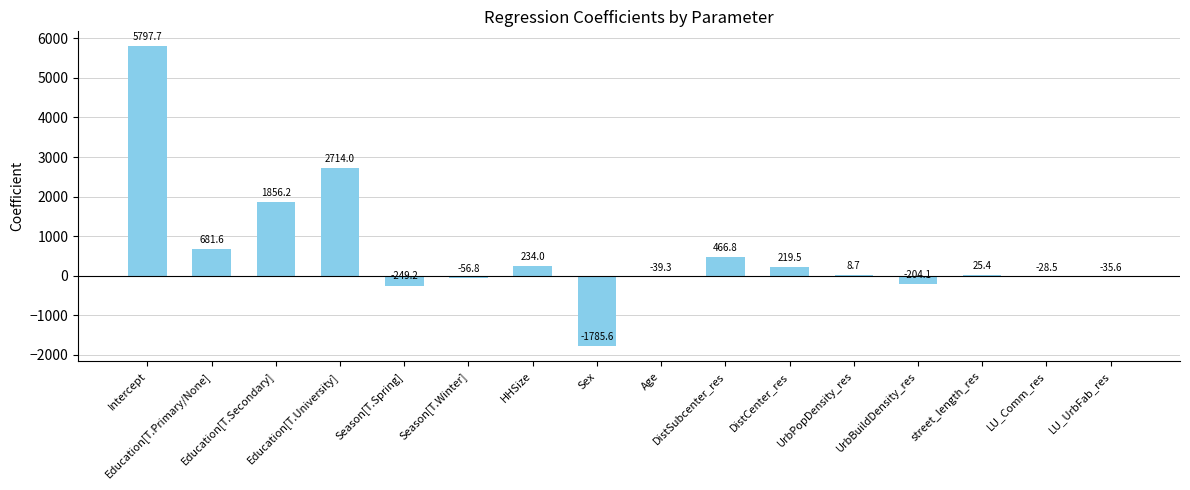

What is the maximum value shown in the chart?

5797.7